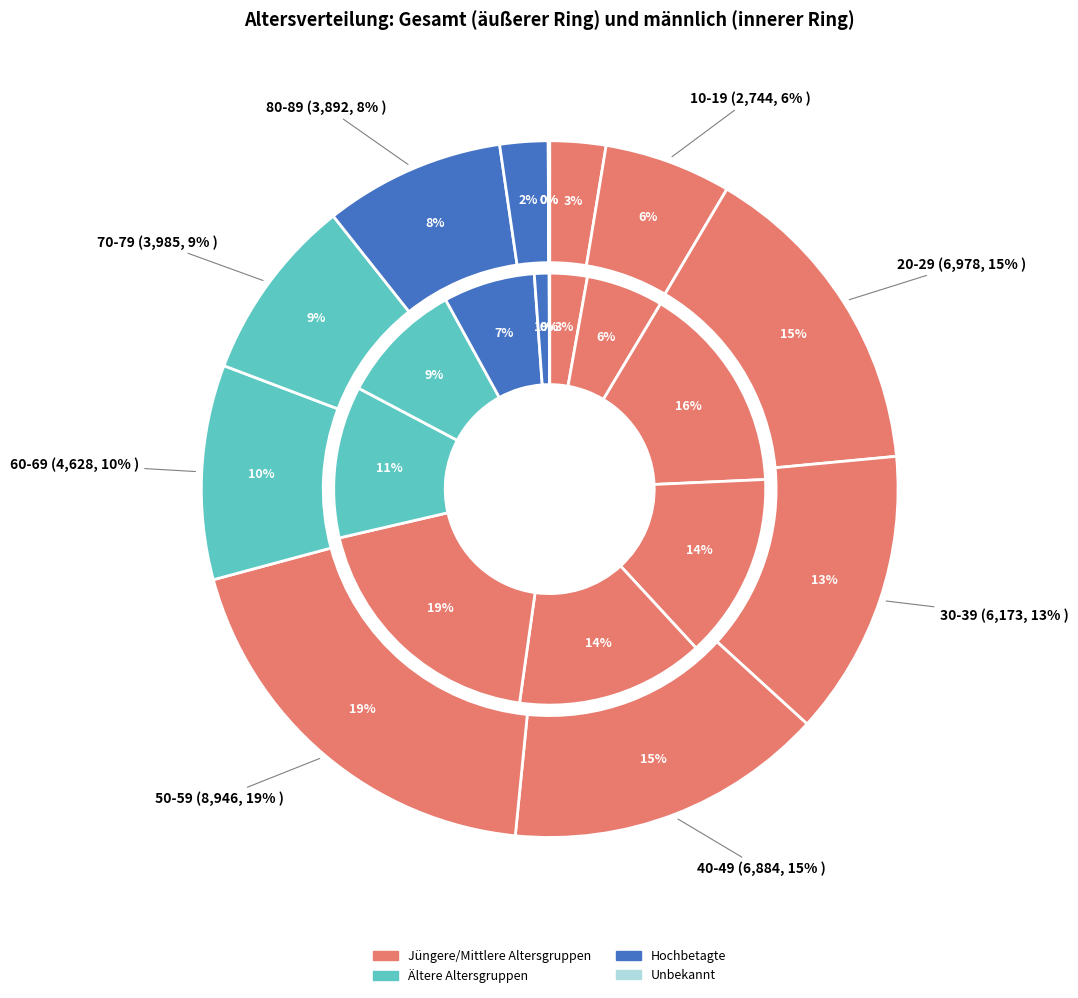

To the nearest percent, what percentage of the pie is 40-49?

15%